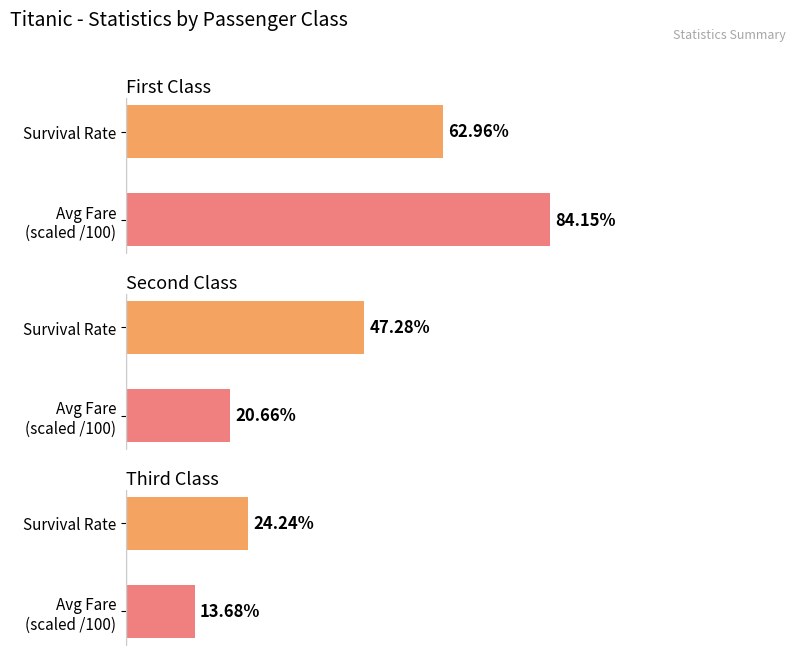

Are the bars grouped side by side (vs. stacked)?

Yes